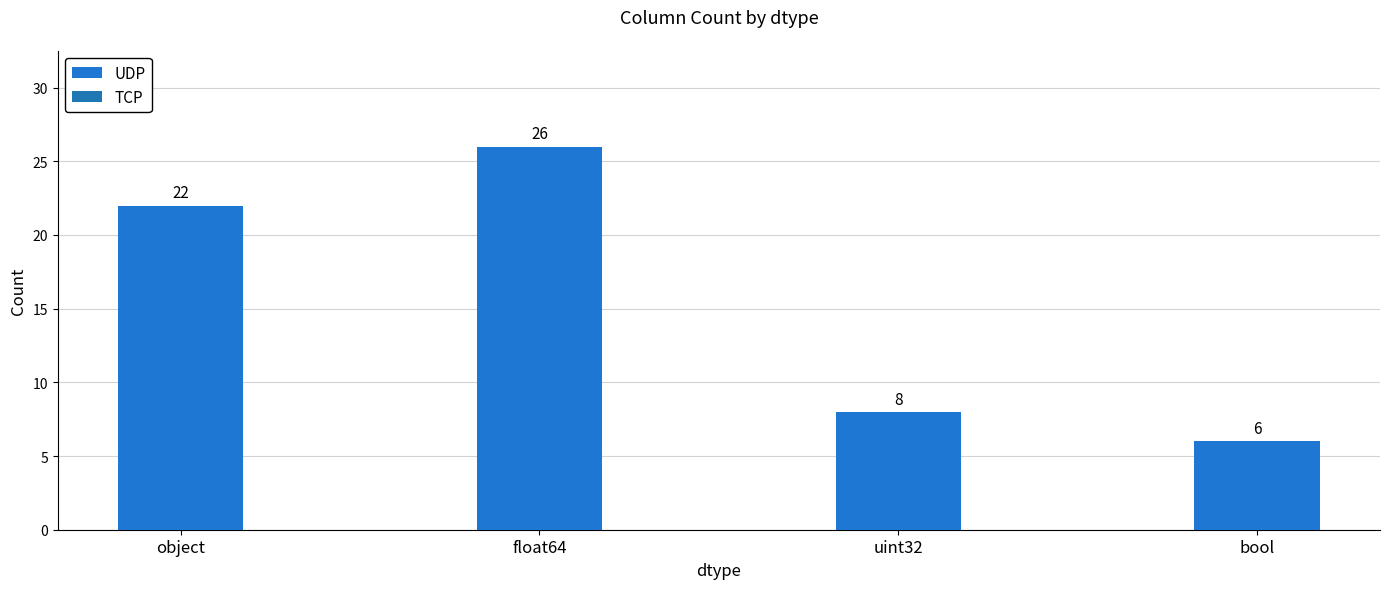

Is it true that the value at uint32 is 3?

False